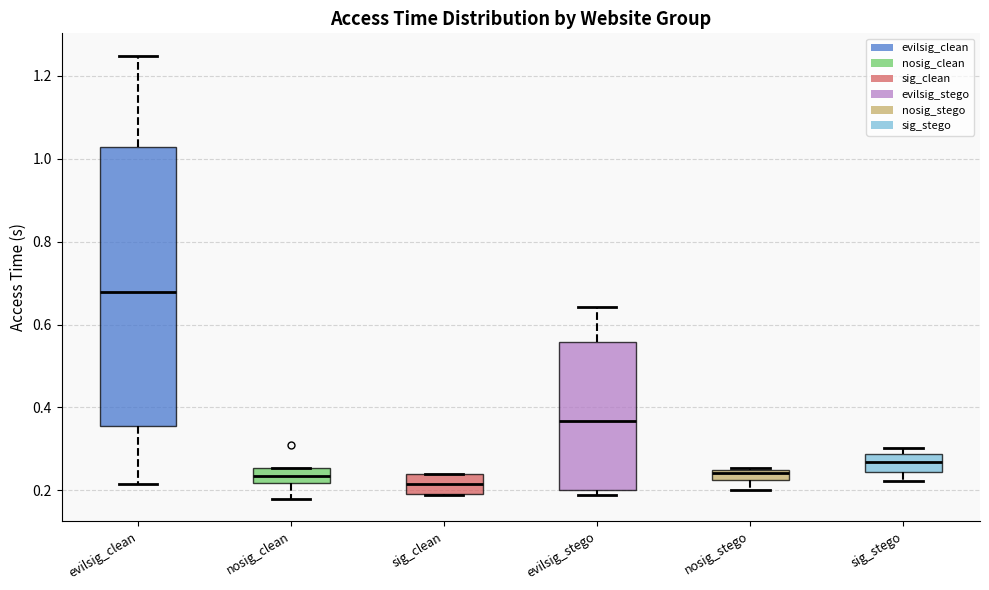

Comparing the boxes themselves (not the whiskers), which one is the tallest?

evilsig_clean